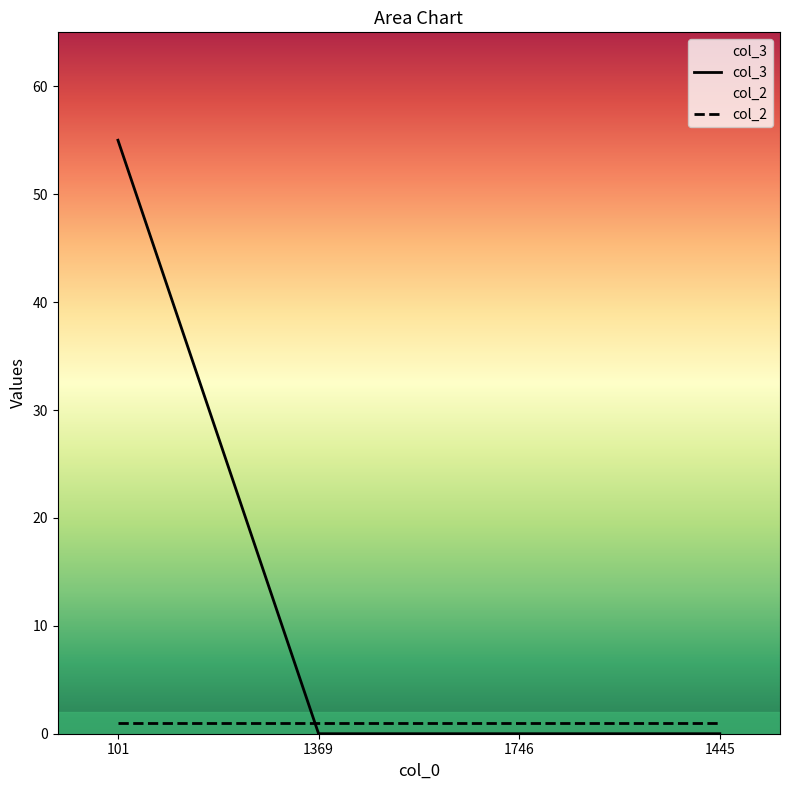

Count the number of categories in the chart.

4